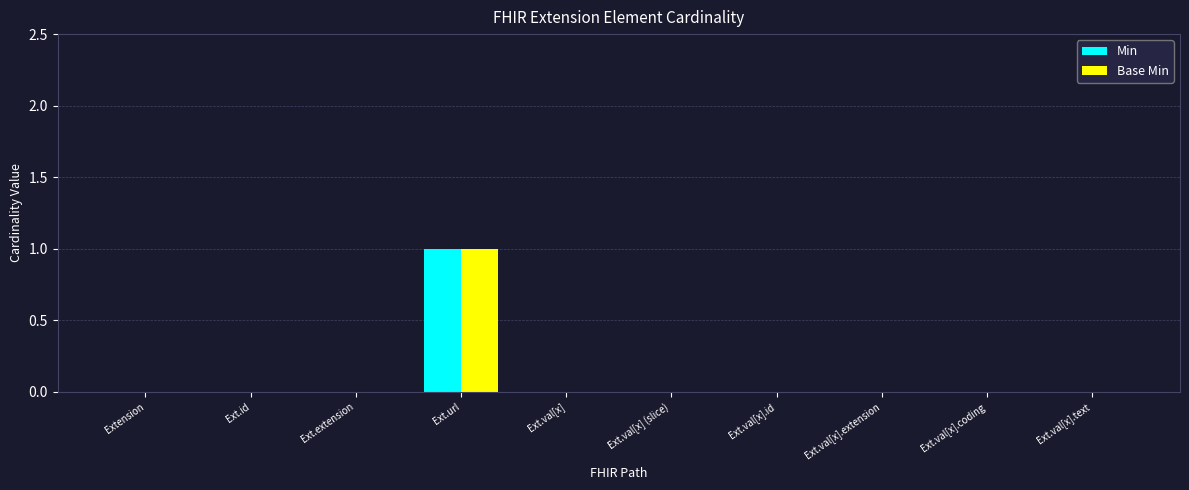

Reading right to left, list all the values displayed in this chart.

Min: Ext.val[x].text=0	Ext.val[x].coding=0	Ext.val[x].extension=0	Ext.val[x].id=0	Ext.val[x] (slice)=0	Ext.val[x]=0	Ext.url=1	Ext.extension=0	Ext.id=0	Extension=0
Base Min: Ext.val[x].text=0	Ext.val[x].coding=0	Ext.val[x].extension=0	Ext.val[x].id=0	Ext.val[x] (slice)=0	Ext.val[x]=0	Ext.url=1	Ext.extension=0	Ext.id=0	Extension=0